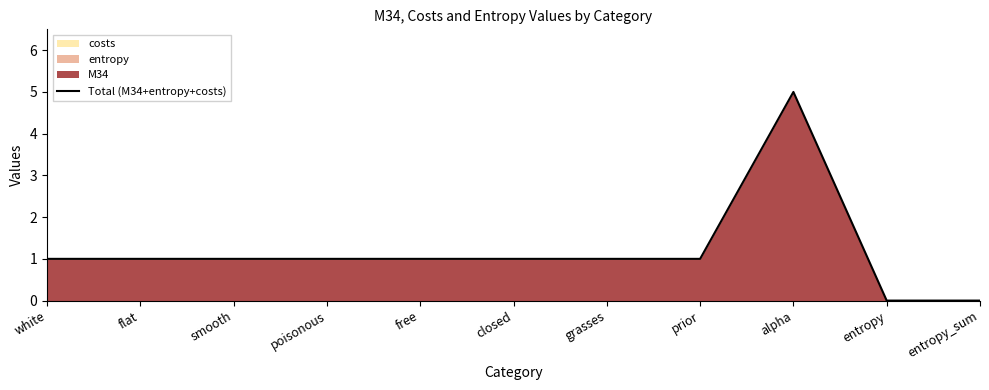

Count the values in the range 1 to 2.

8